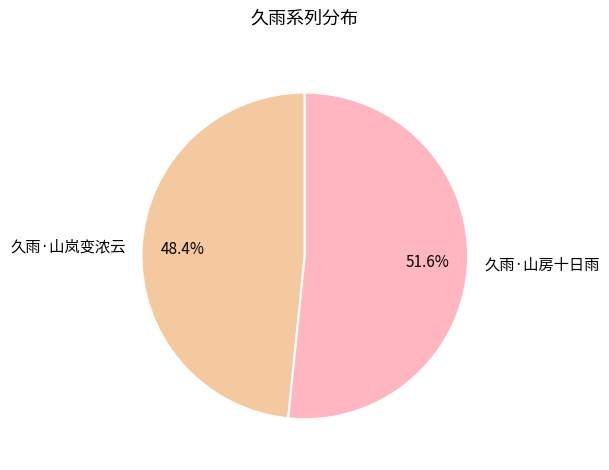

Which slice is the smallest?

久雨·山岚变浓云